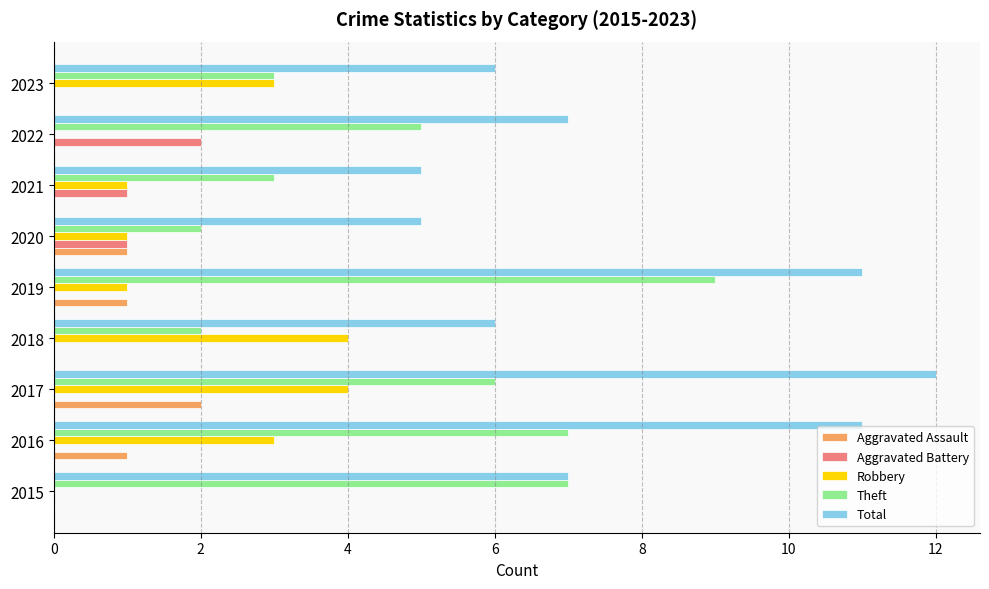

What value does the Robbery series have at 2017?

4